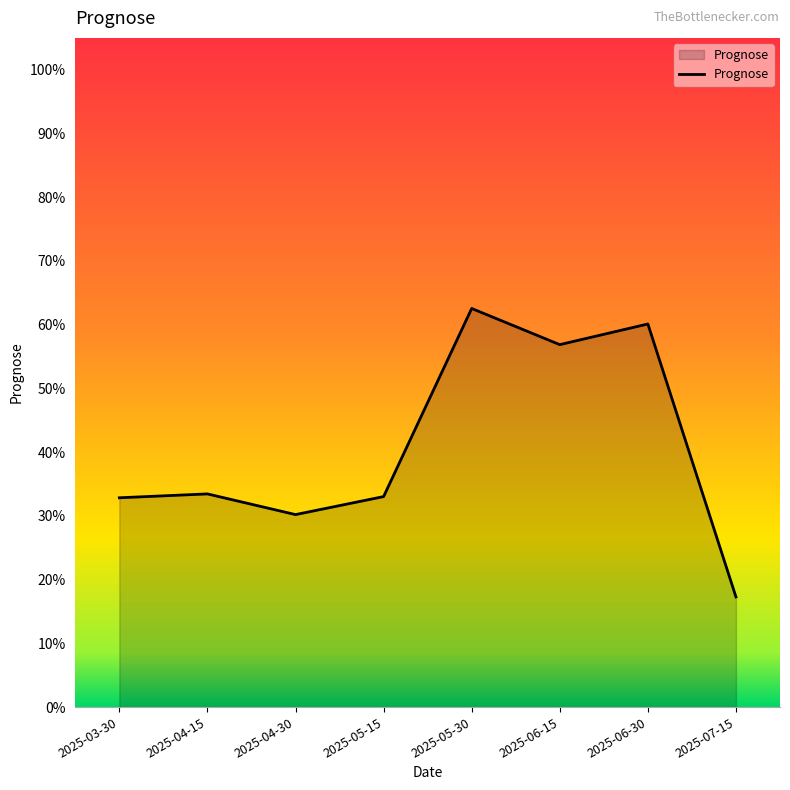

The chart shows a value of 0.4 at 2025-05-30. True or false?

False